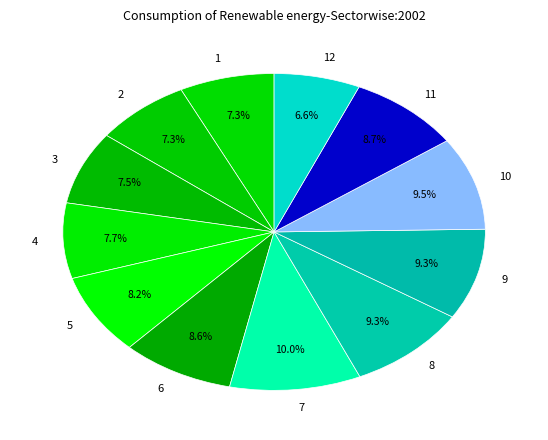

How many slices are in this pie chart?

12